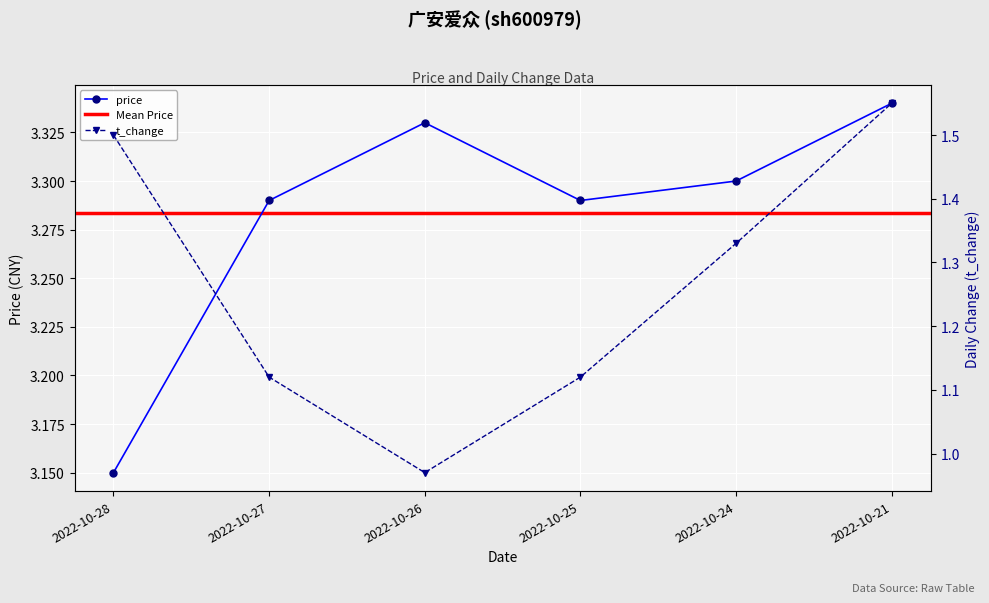

The t_change series shows 1.6 at 2022-10-21. True or false?

True